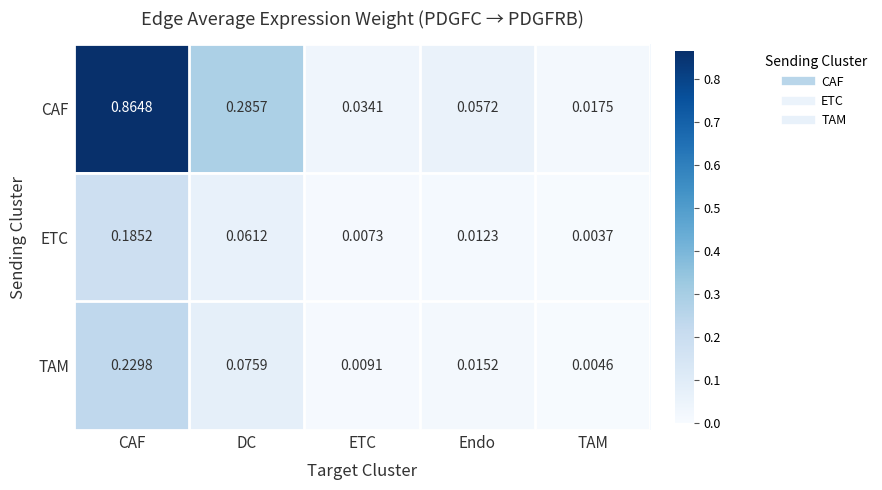

Is the value of ETC at Endo greater than the value of TAM at DC?

No